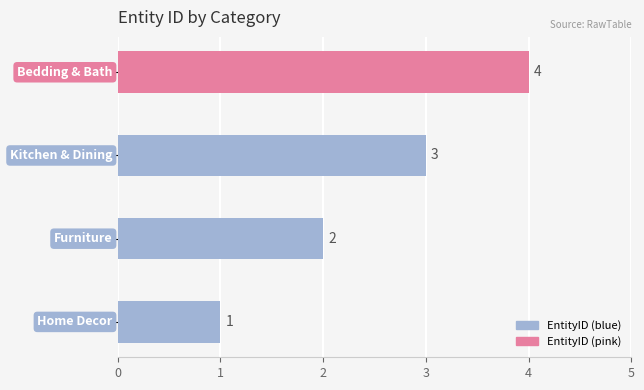

Count the values in the range 2 to 4.

3